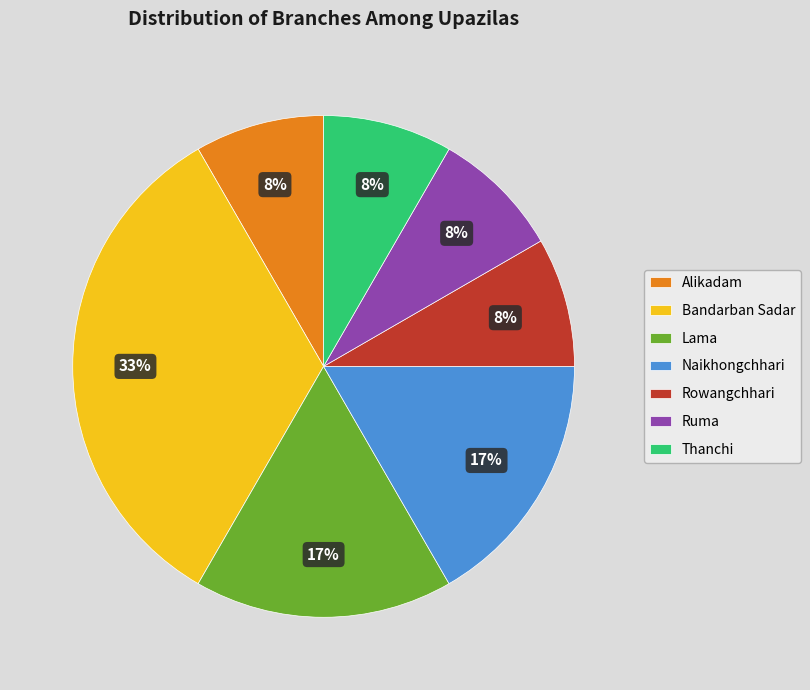

Do Rowangchhari and Naikhongchhari together represent more than half of the pie?

No